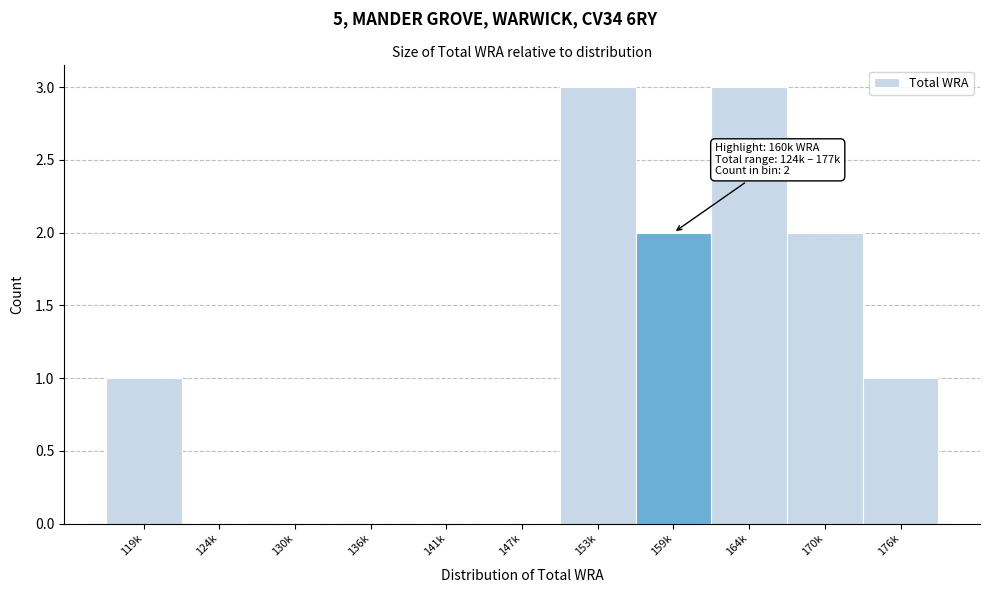

Reading right to left, transcribe all the data shown in this chart.

176k=1	170k=2	164k=3	159k=2	153k=3	147k=0	141k=0	136k=0	130k=0	124k=0	119k=1